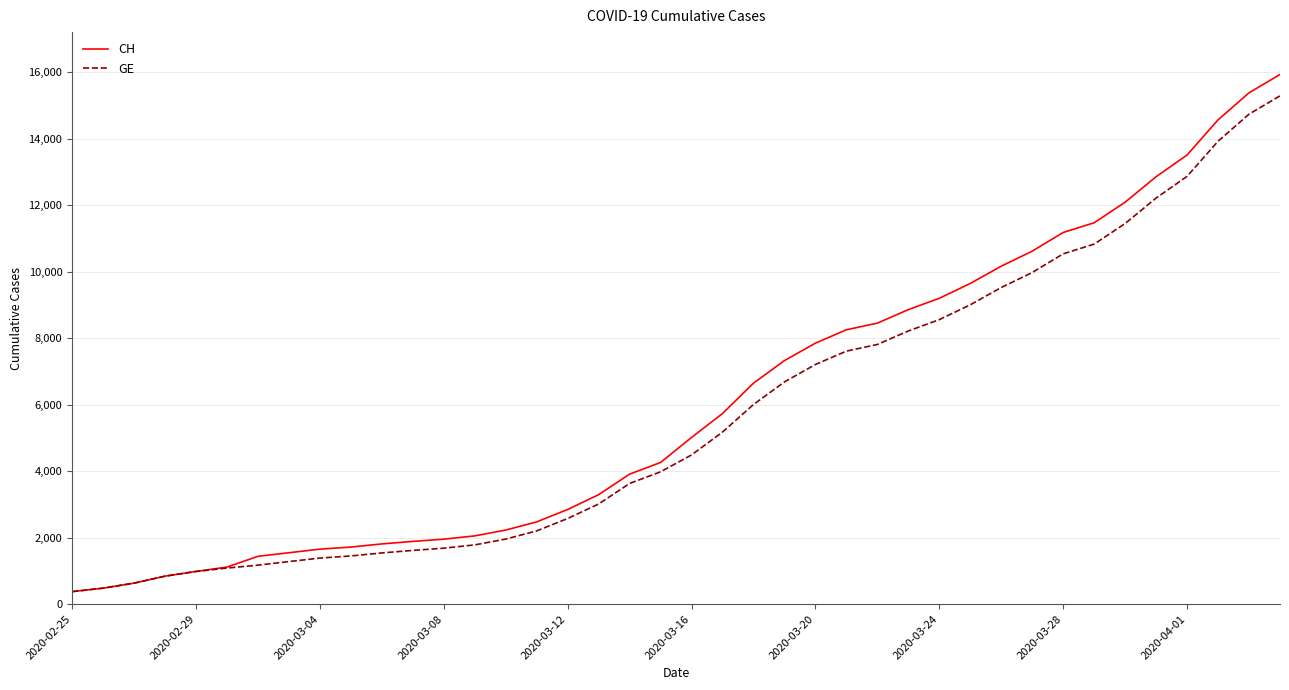

Which series has the largest total across all categories?

CH